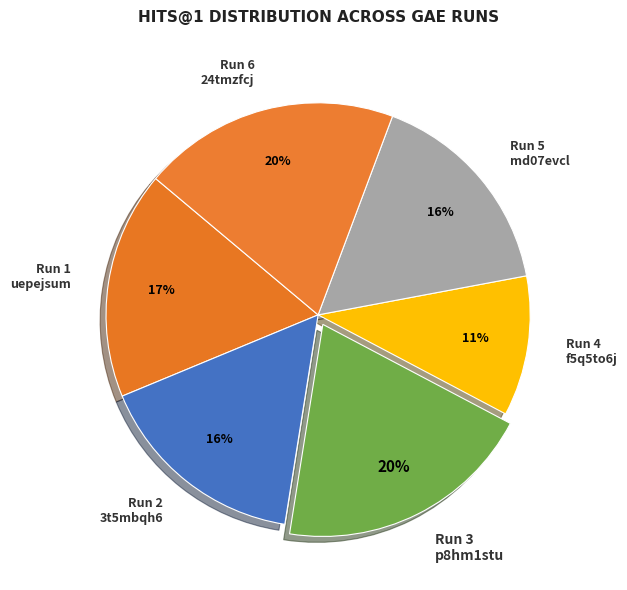

To the nearest percent, what is the difference between the largest and smallest slice percentages?

9%